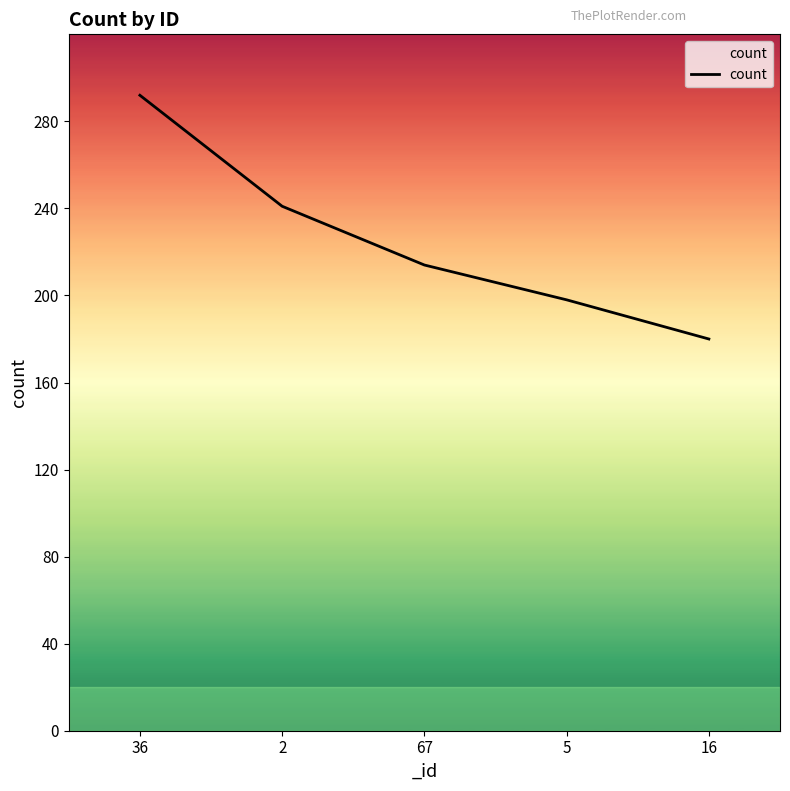

The chart shows a value of 298 at 16. True or false?

False